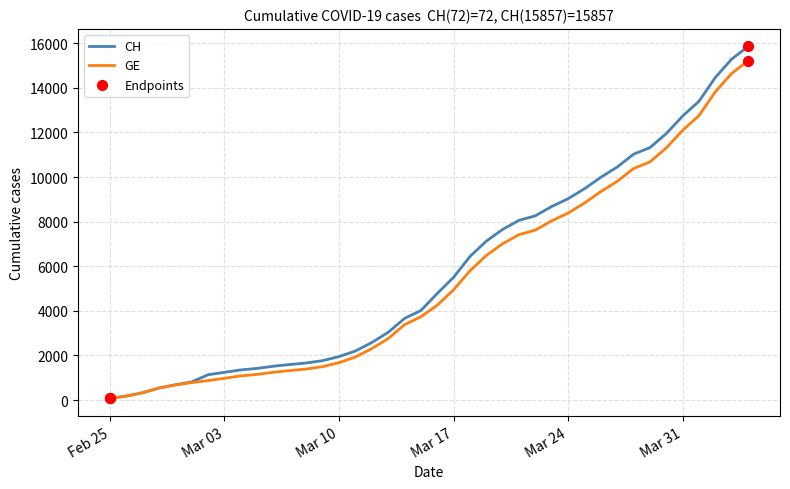

At how many categories does at least one series exceed 2482?

24